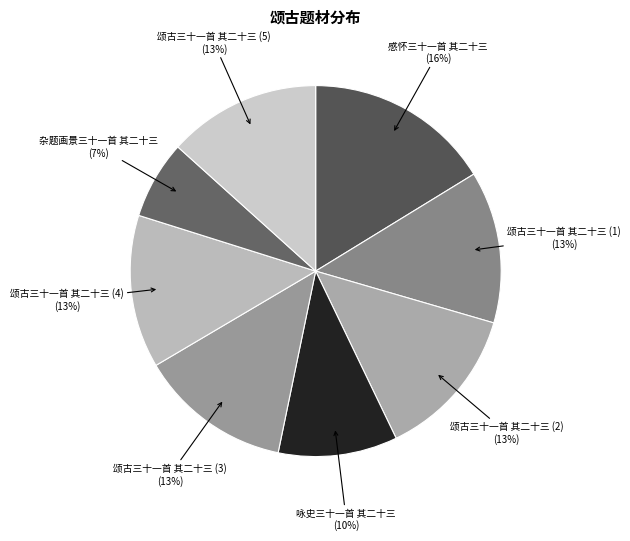

Which category has the biggest portion of the pie?

感怀三十一首 其二十三